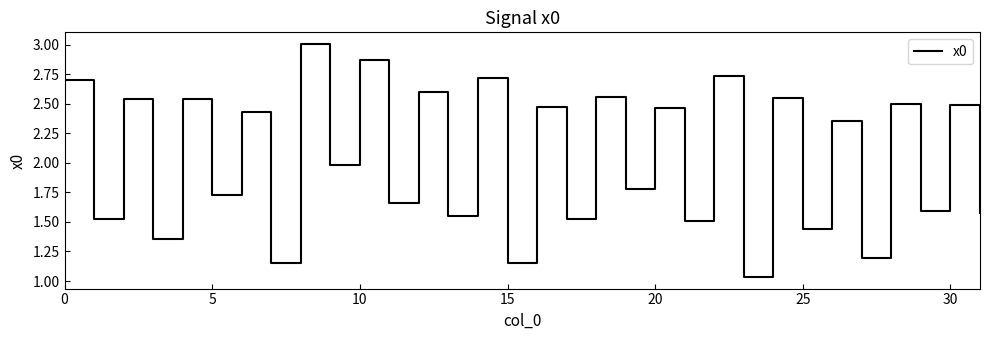

What is the greatest value displayed?

3.0